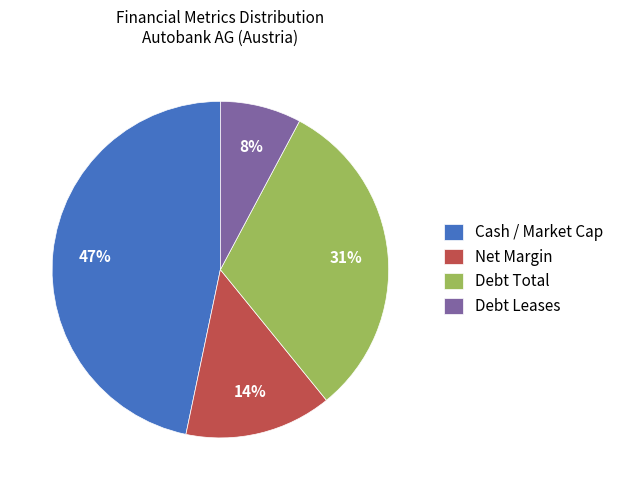

To the nearest percent, what portion does Net Margin represent?

14%